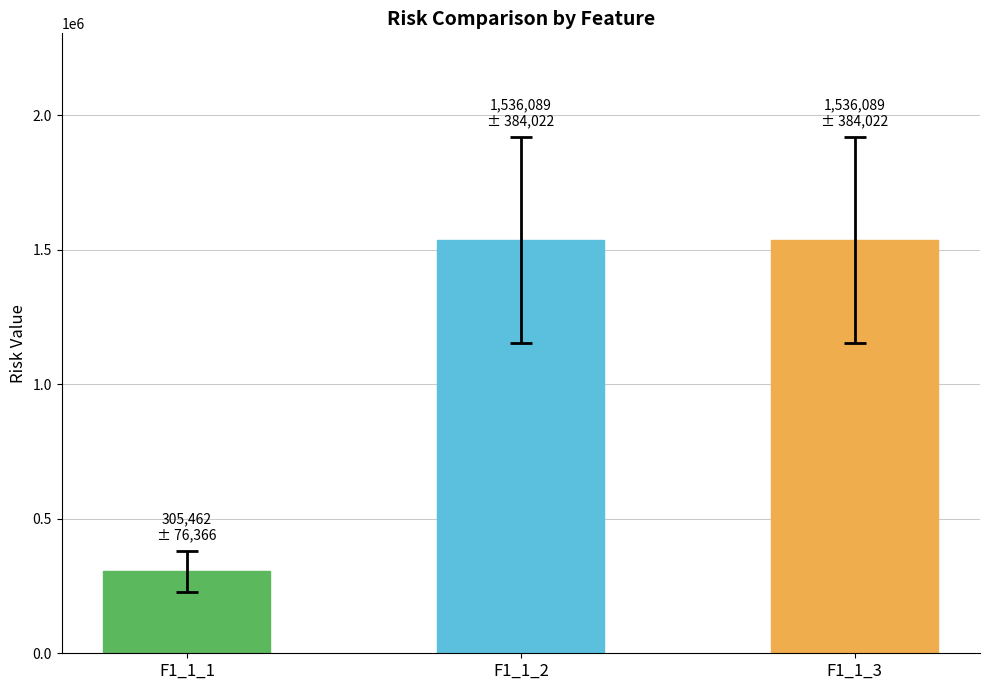

What is the change in value from F1_1_1 to F1_1_3?

+1230626.5